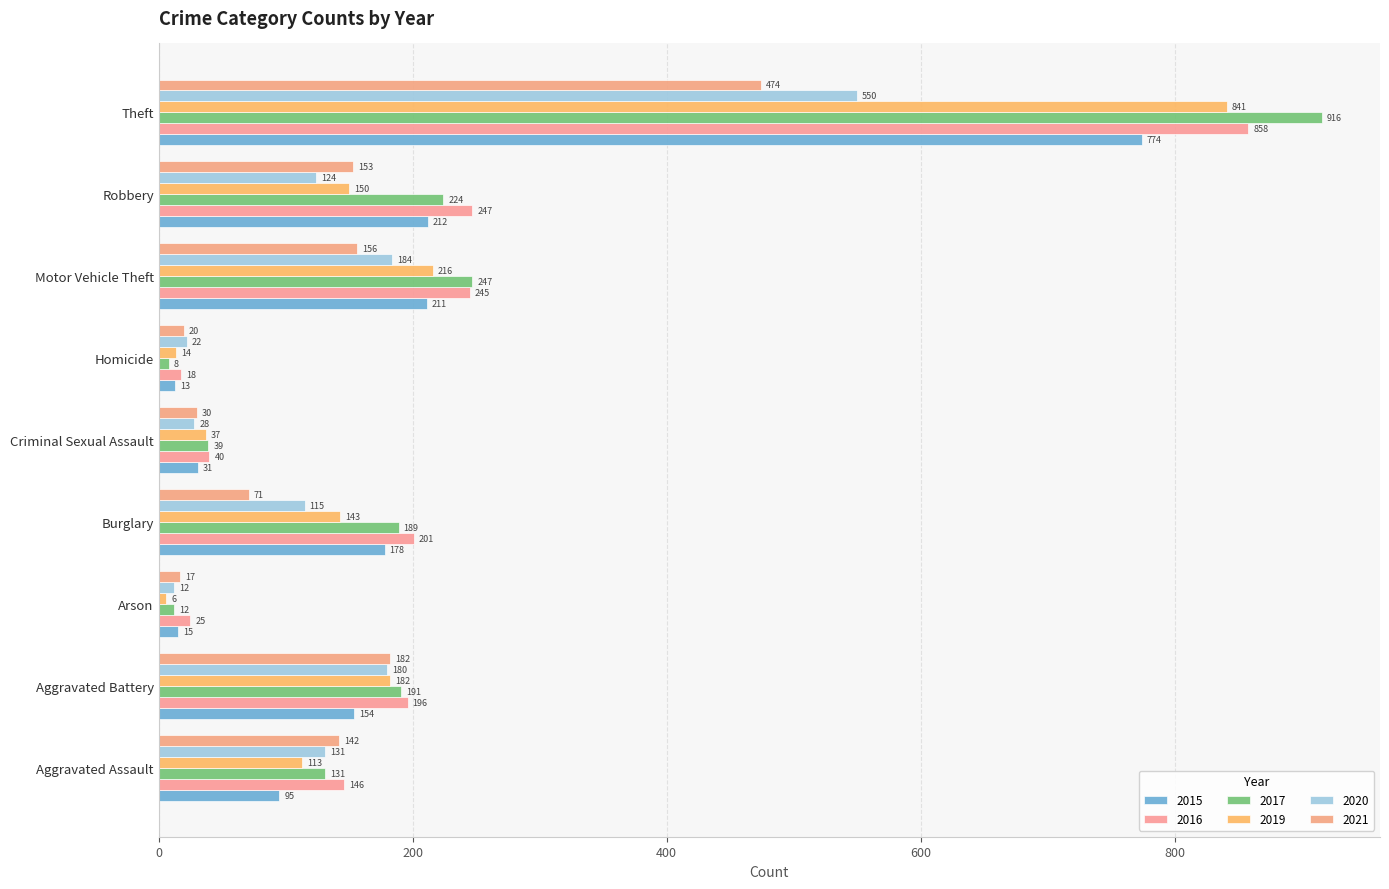

Is it true that 2017 equals 366 at Robbery?

False